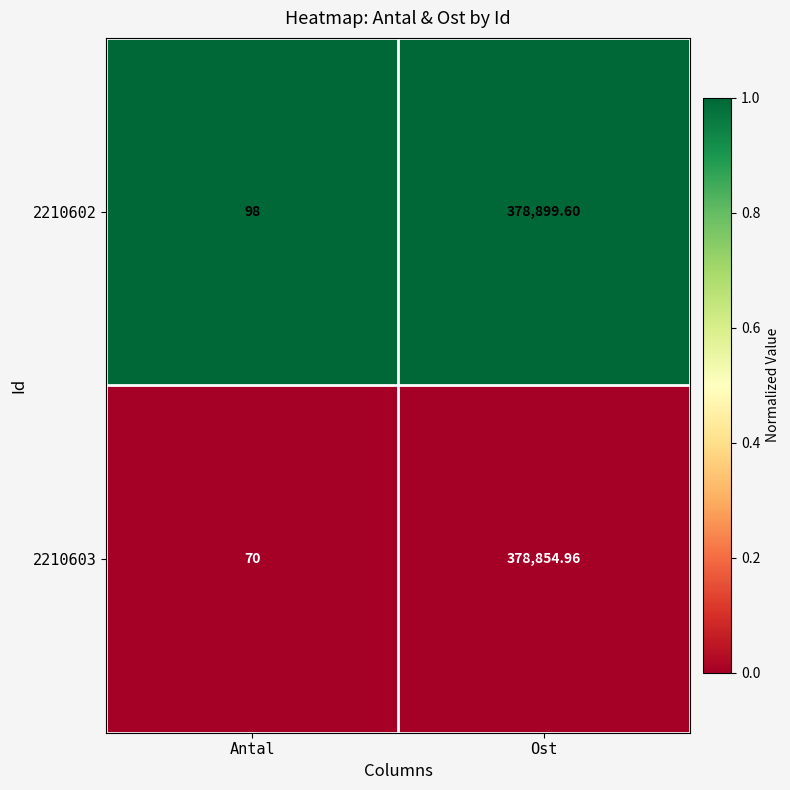

Which series has the largest range (max minus min)?

2210602